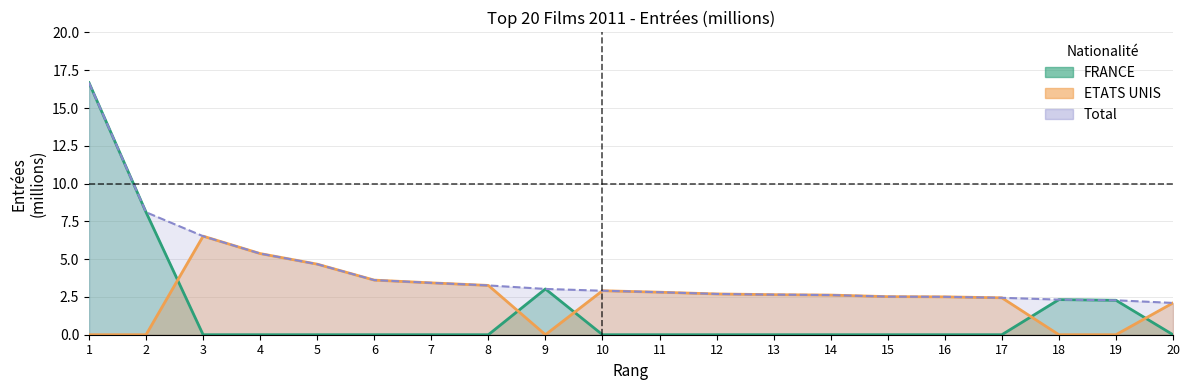

Which series has the largest total across all categories?

ETATS UNIS